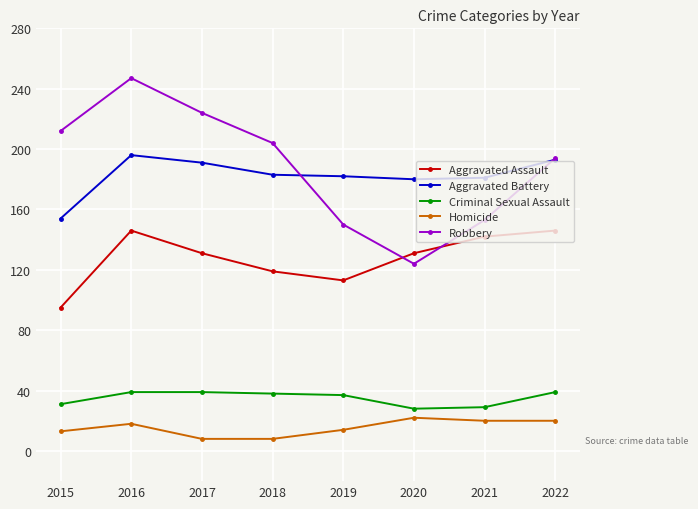

At which category does Aggravated Assault reach its first local valley?

2019